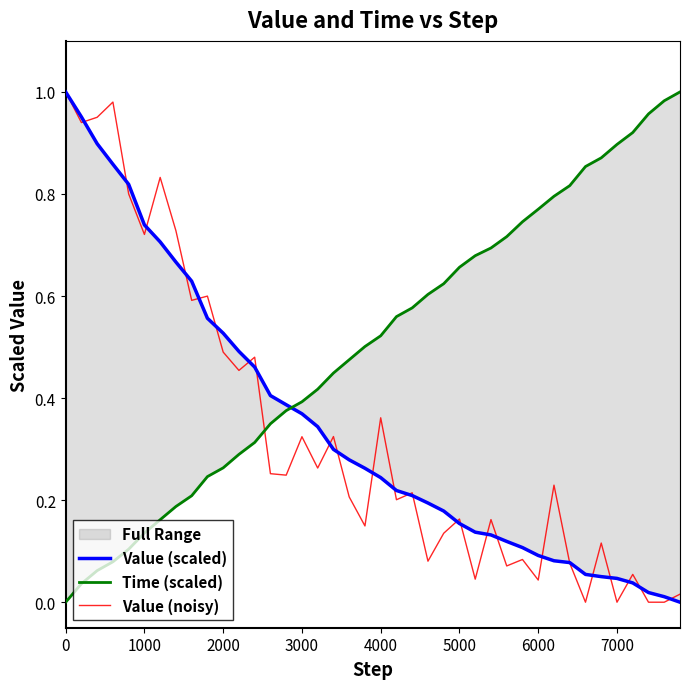

What is the value of the Time (scaled) point at the 36th from the left?

0.9